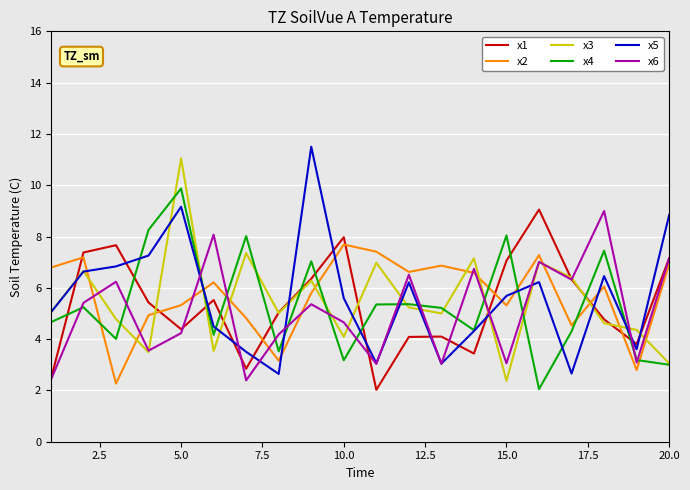

What is the greatest value displayed?

11.5